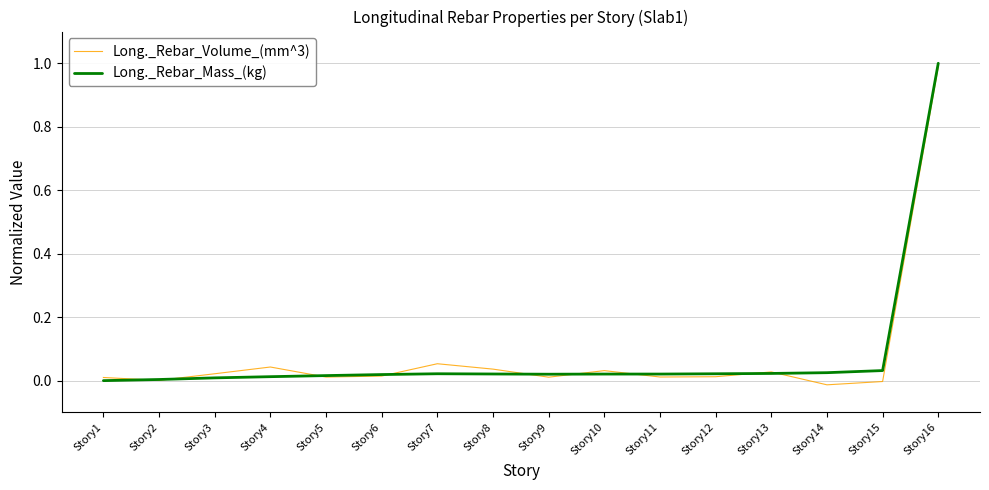

At which category is the sum across all series the highest?

Story16